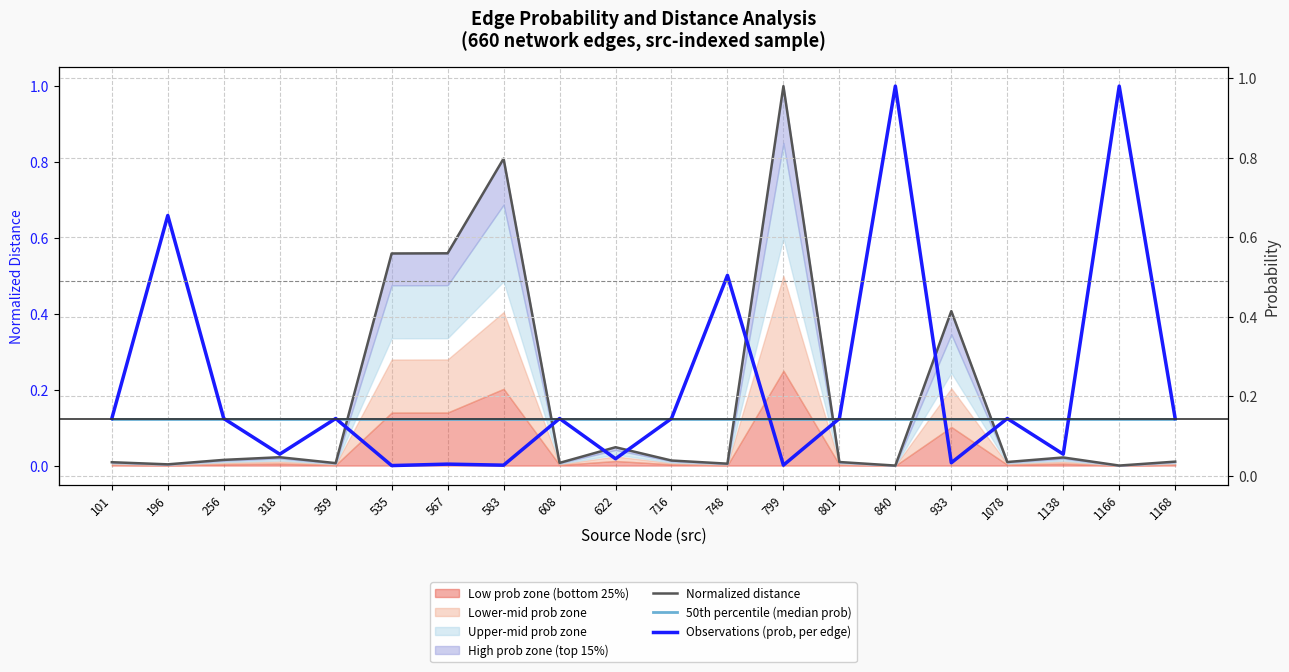

What is the maximum value for Normalized distance?

1.0